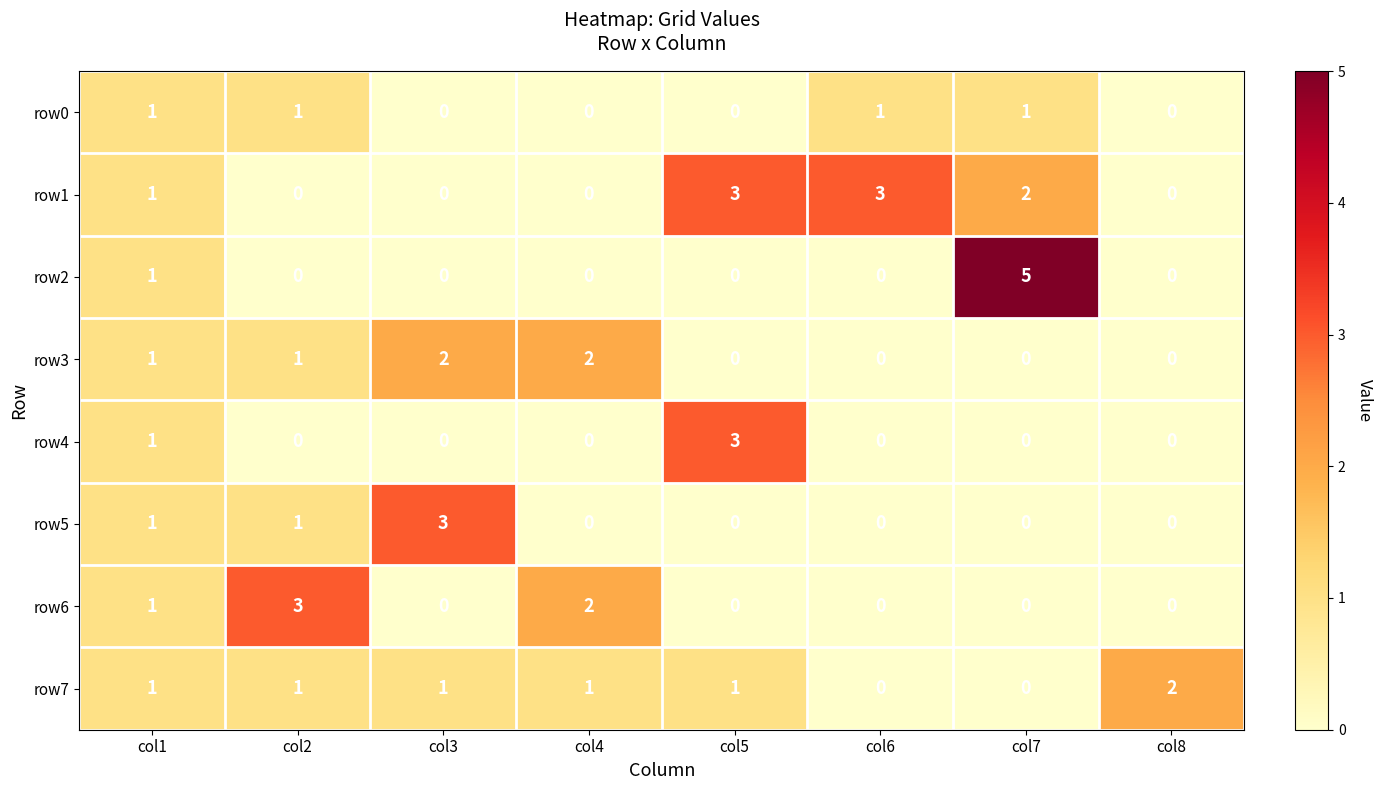

True or false: row3 has a value of 2 at col3.

True